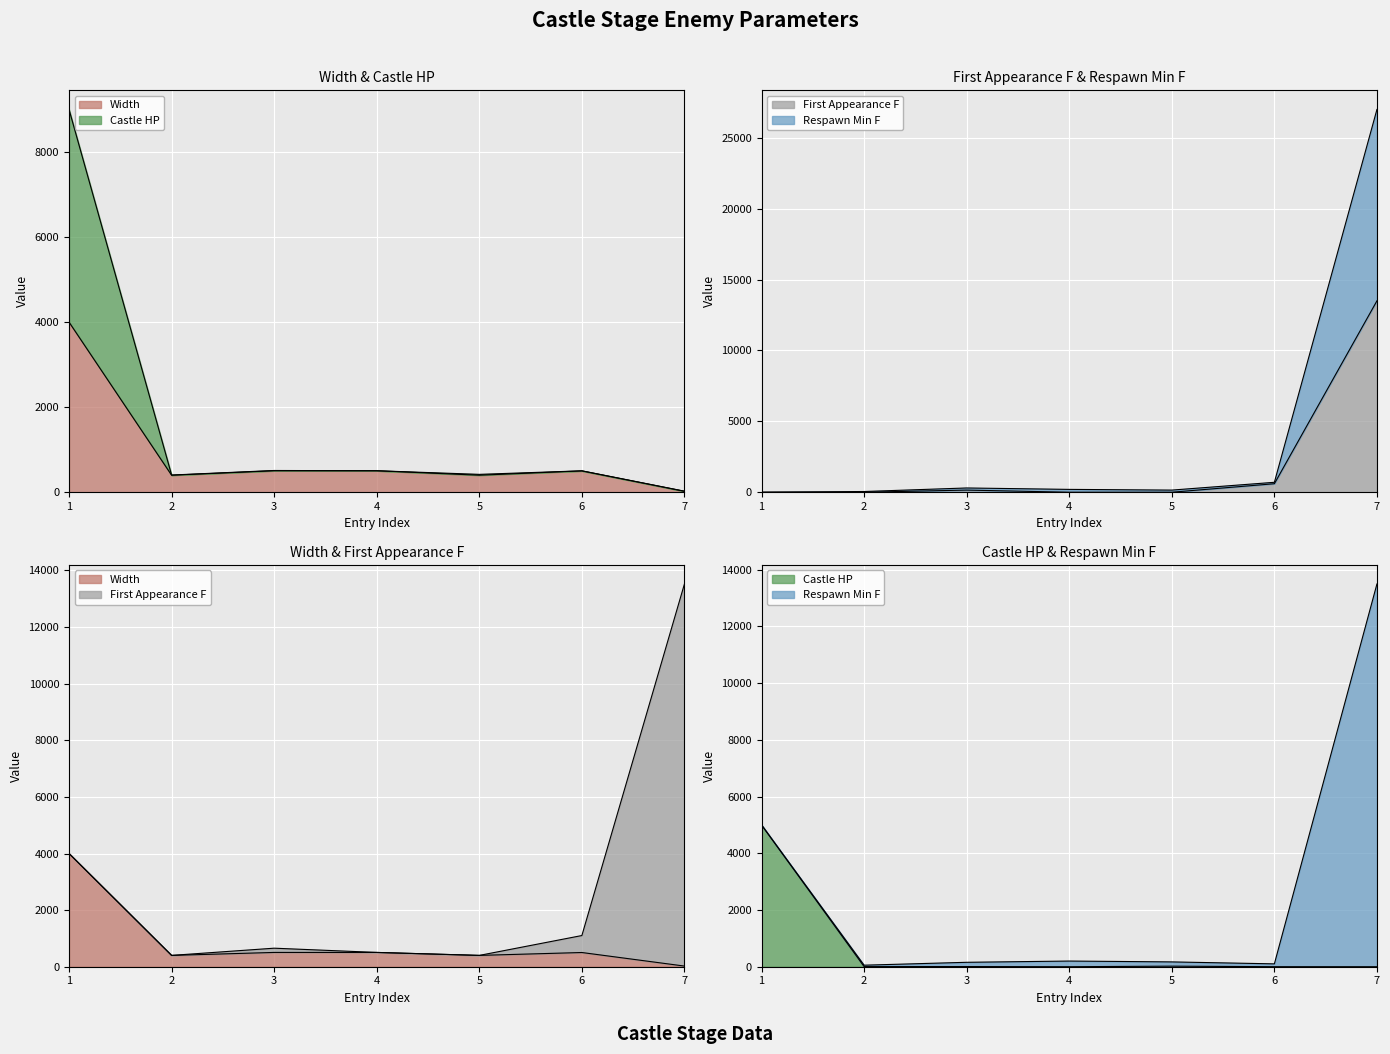

In Castle HP, how many points are higher than both neighbors (excluding endpoints)?

2